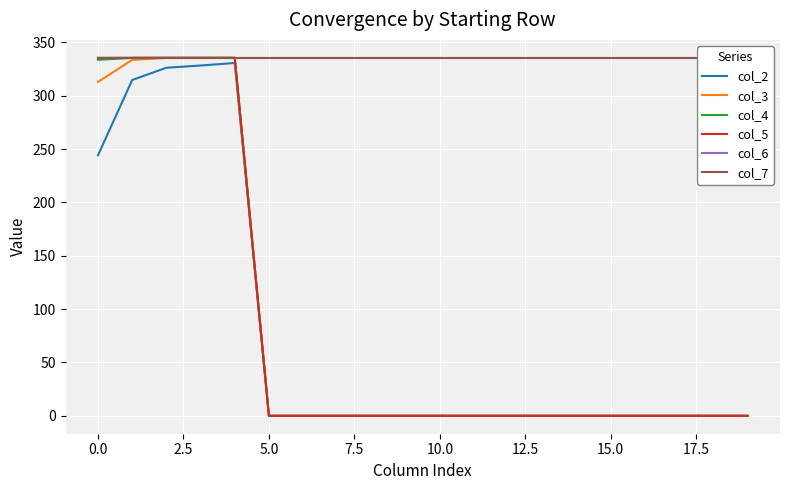

The col_6 series shows 473.0 at 16. True or false?

False